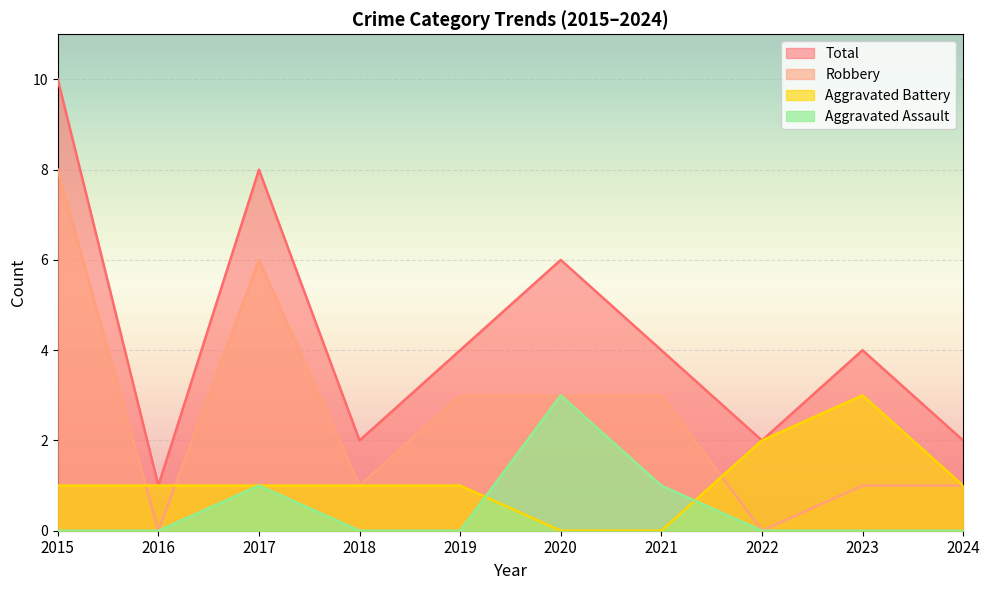

How many lines are shown in the chart?

4